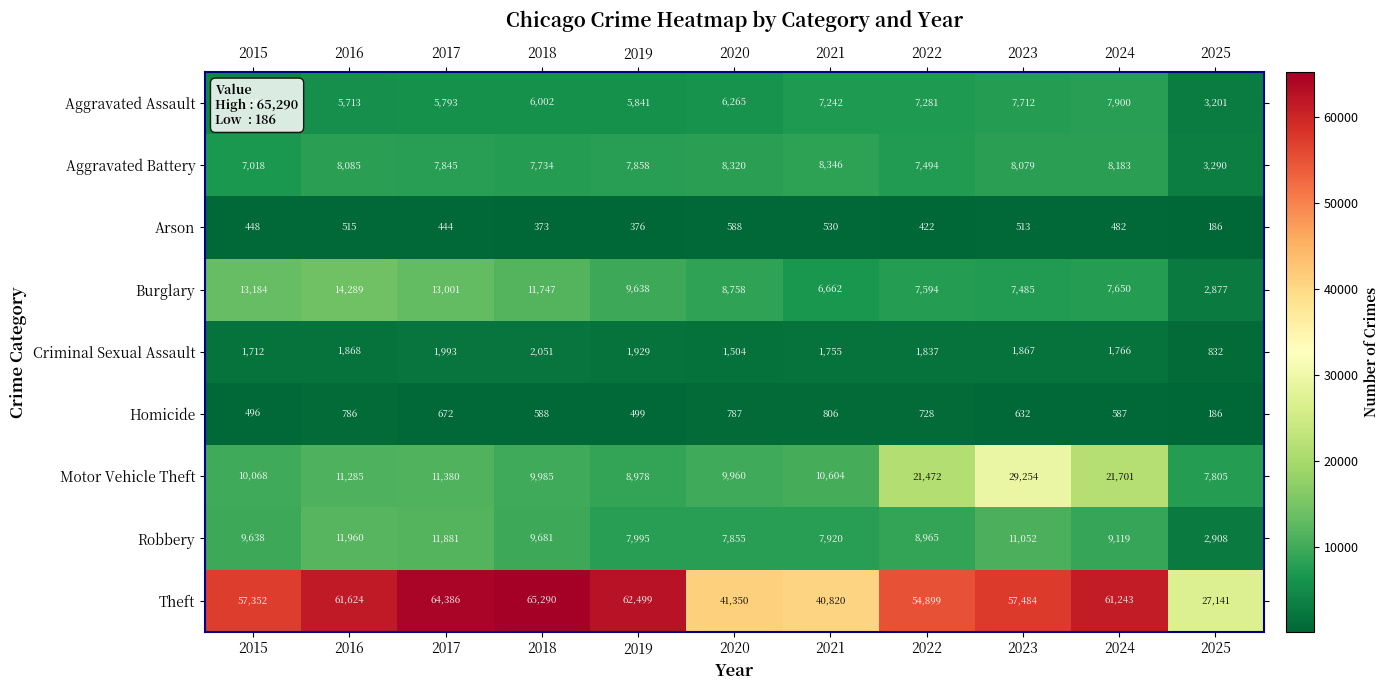

At which label does Motor Vehicle Theft first exceed 10604?

2016